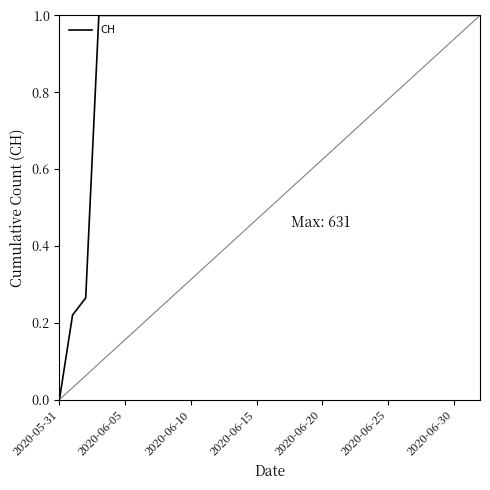

What is the difference between the maximum and minimum values?

1.0